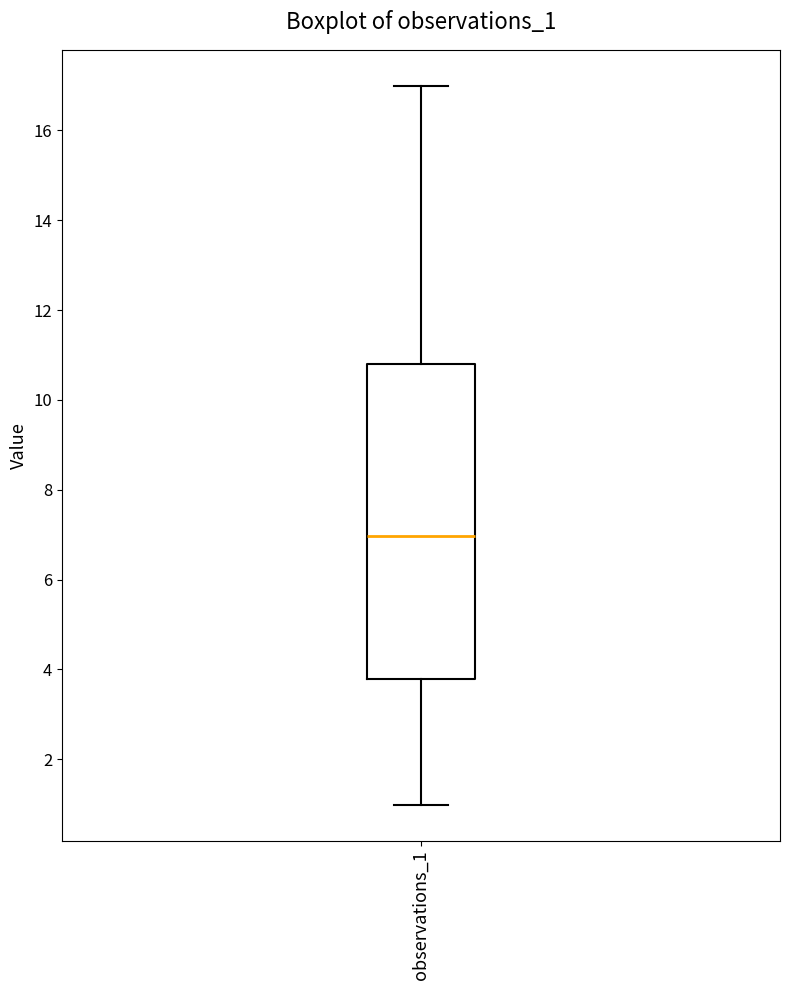

Read this box plot against the y-axis: the position of the median line, the range covered by the box, and the ends of both whiskers. The values are not printed on the chart, so give them approximately, as read against the axis.

median 7.0, box 3.8 to 10.8, whiskers 1.0 to 17.0